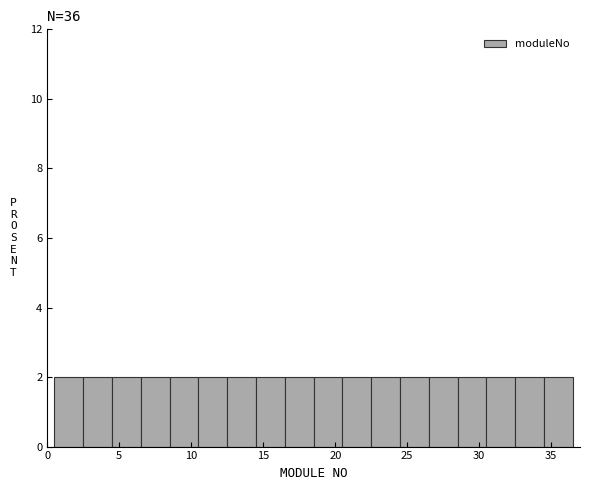

What is the height of the bar covering 26.5 to 28.5 on the x-axis? The values are not printed on the chart, so give them approximately, as read against the axis.

2